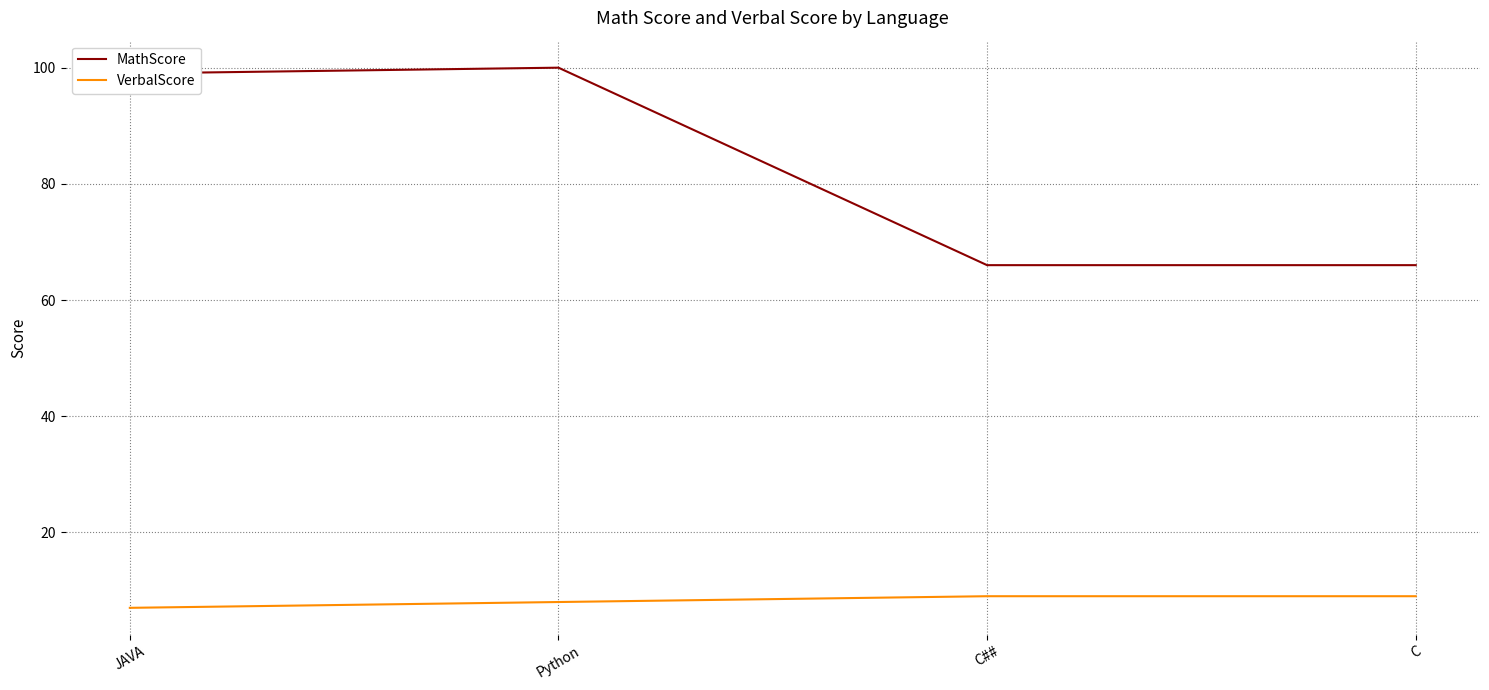

Which series has the largest range (max minus min)?

MathScore